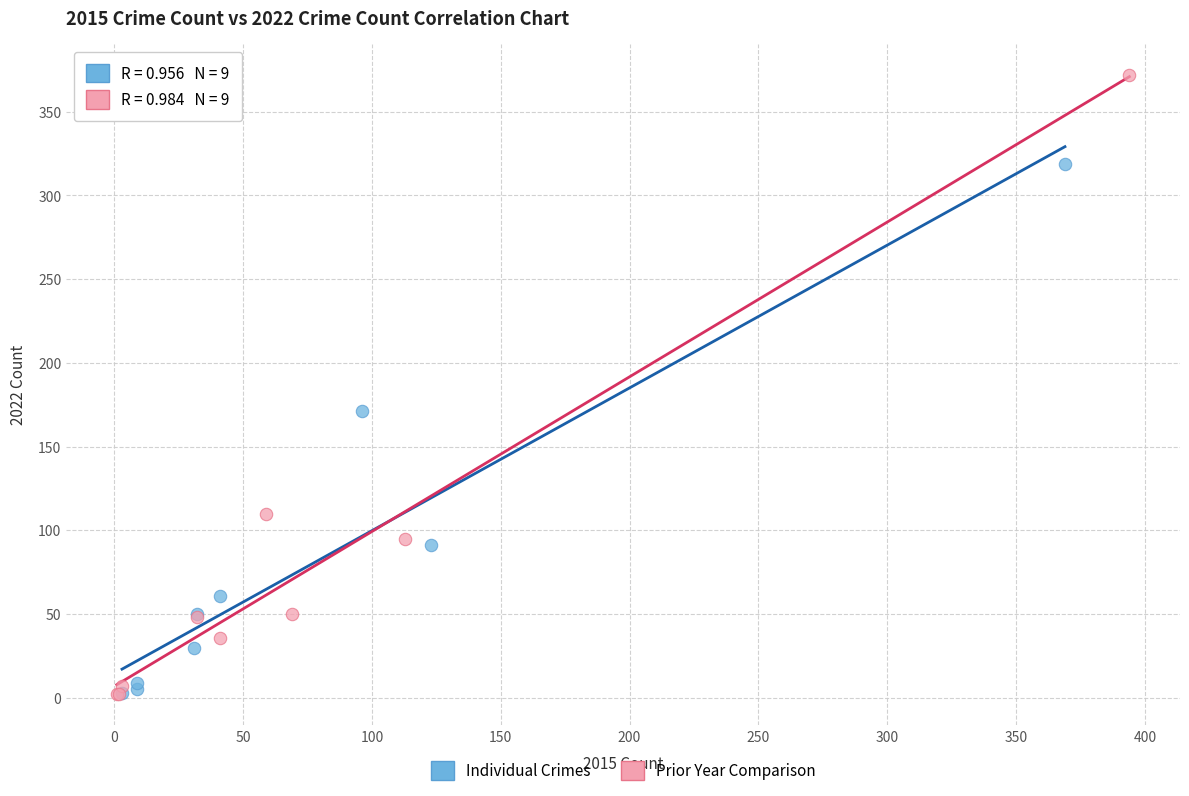

What are all the series names shown in the legend?

Individual Crimes, Prior Year Comparison